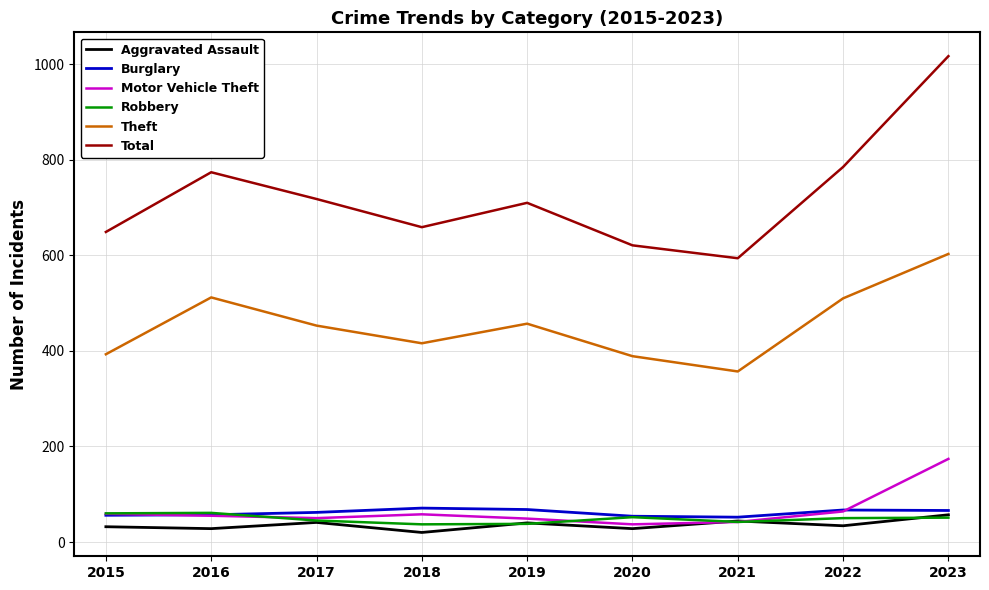

True or false: Motor Vehicle Theft has more than 0 points higher than both neighbors.

True